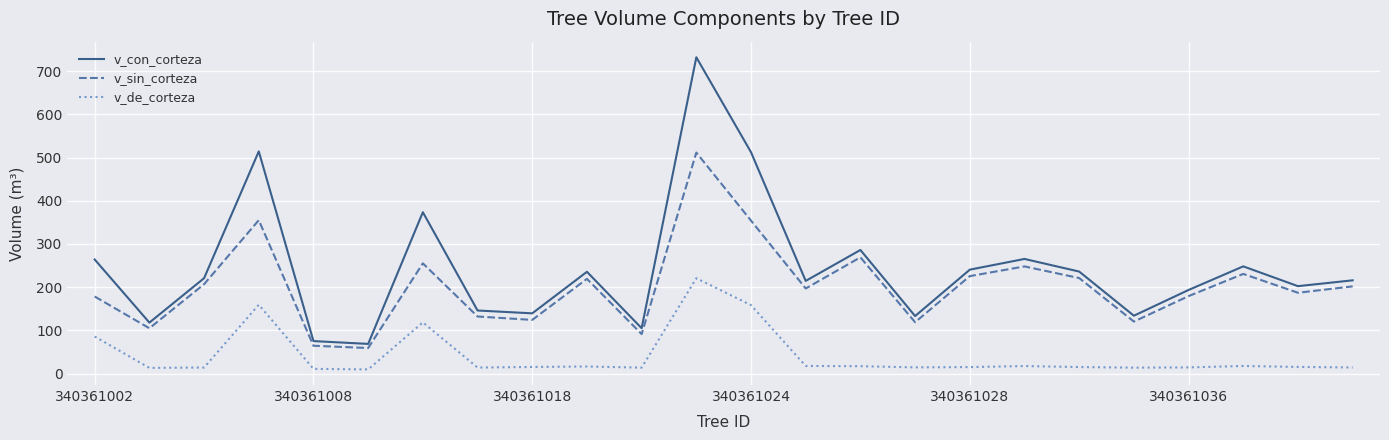

List the series in order of their overall mean, lowest first.

v_de_corteza, v_sin_corteza, v_con_corteza